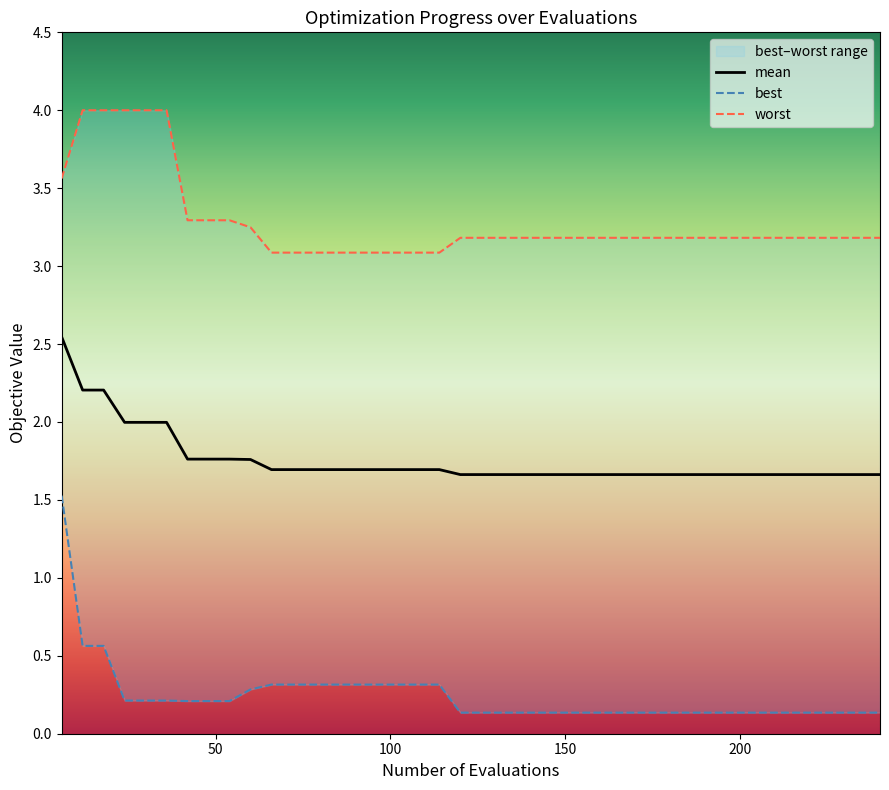

True or false: mean and worst intersect in this chart.

False